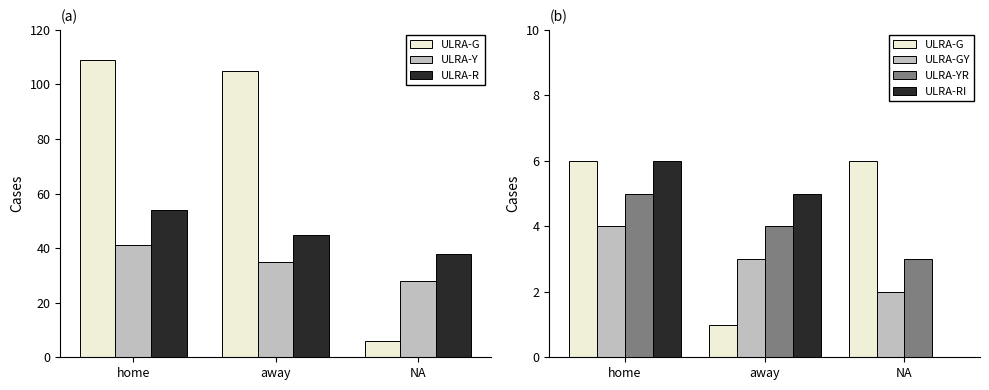

What is the spread (max minus min) of values at home?

50